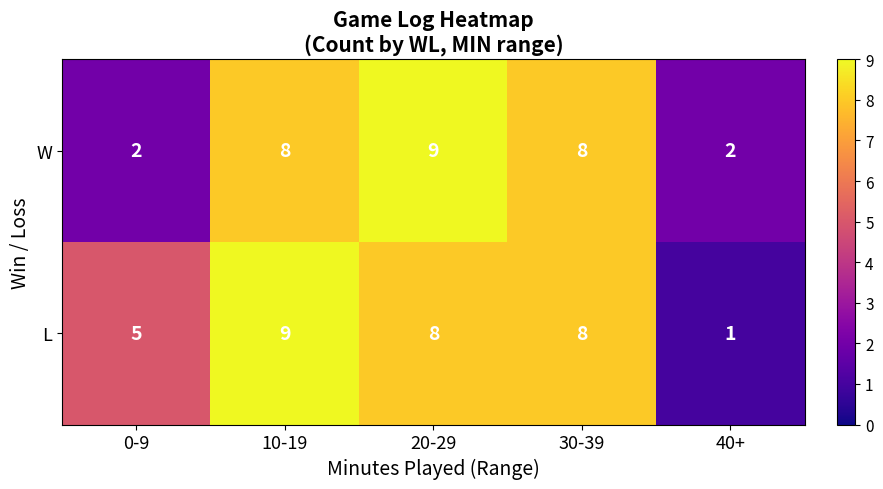

Reading right to left, what are all the values shown in this chart?

W: 2	8	9	8	2
L: 1	8	8	9	5